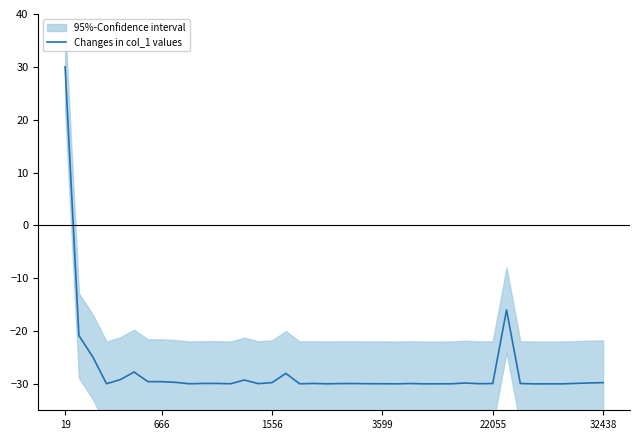

What is the maximum value for Changes in col_1 values?

30.0